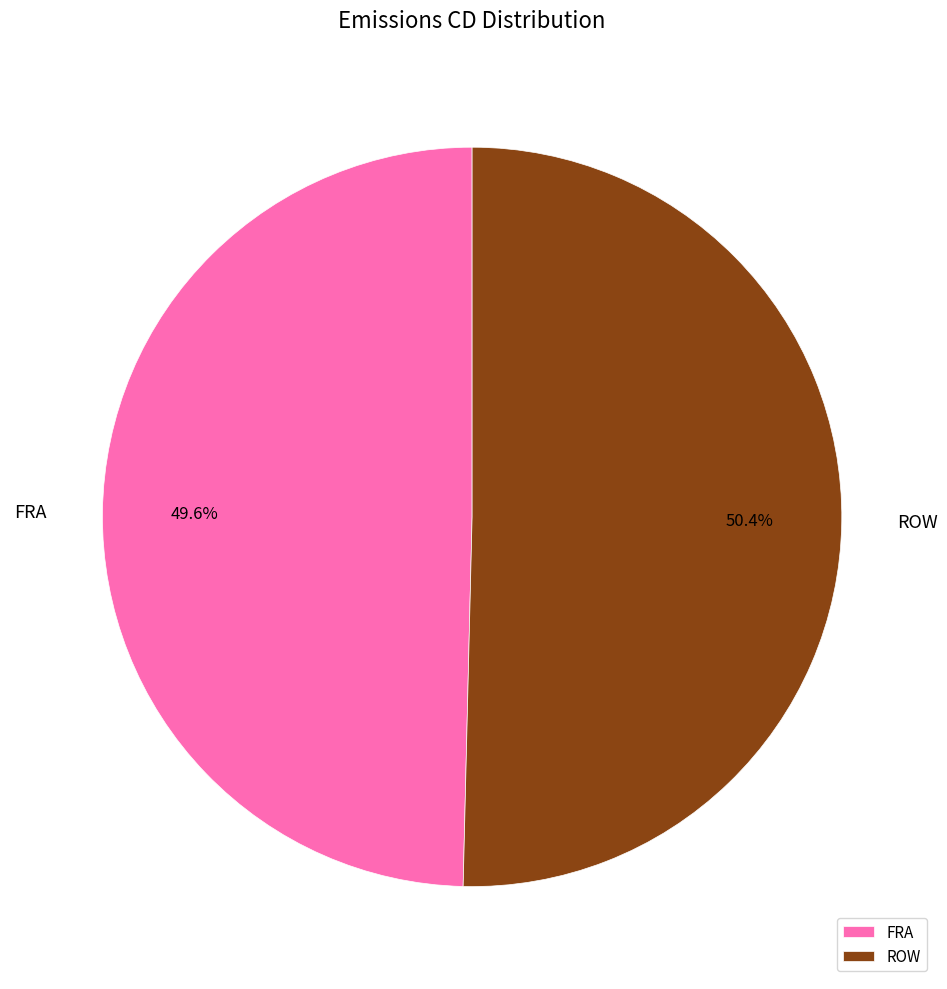

Rank the categories by value from lowest to highest.

FRA, ROW